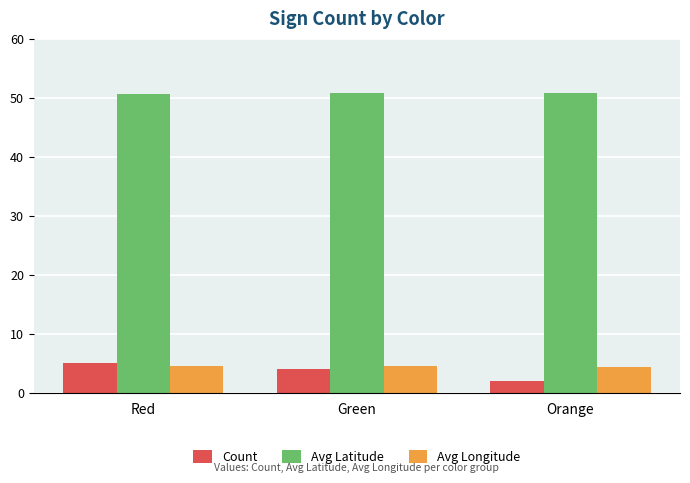

What is the value of the Avg Latitude bar at the 2nd from the left?

50.8